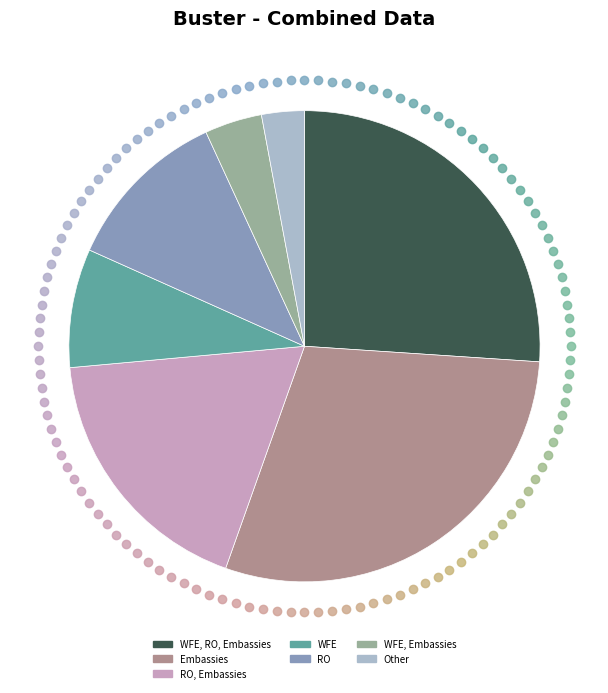

Count the number of slices in the pie.

7